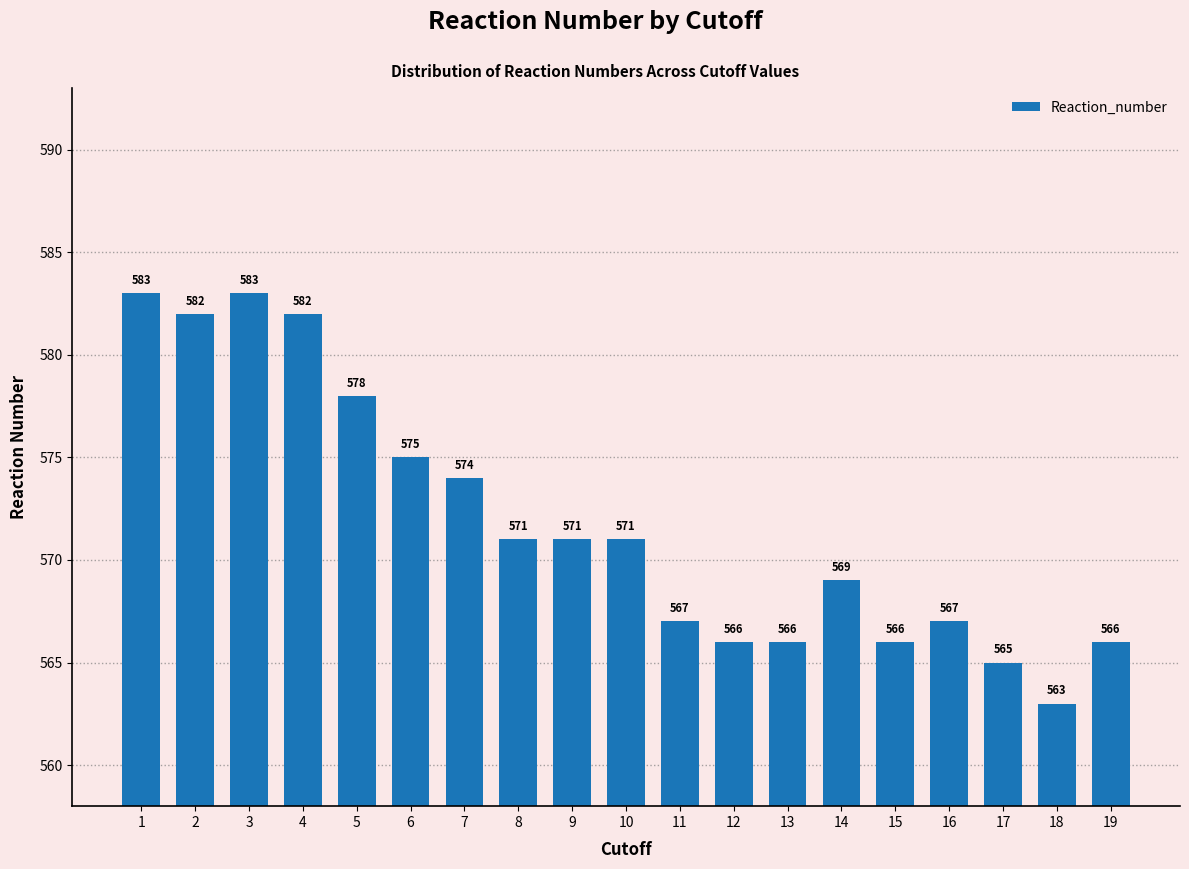

What is the greatest value displayed?

583